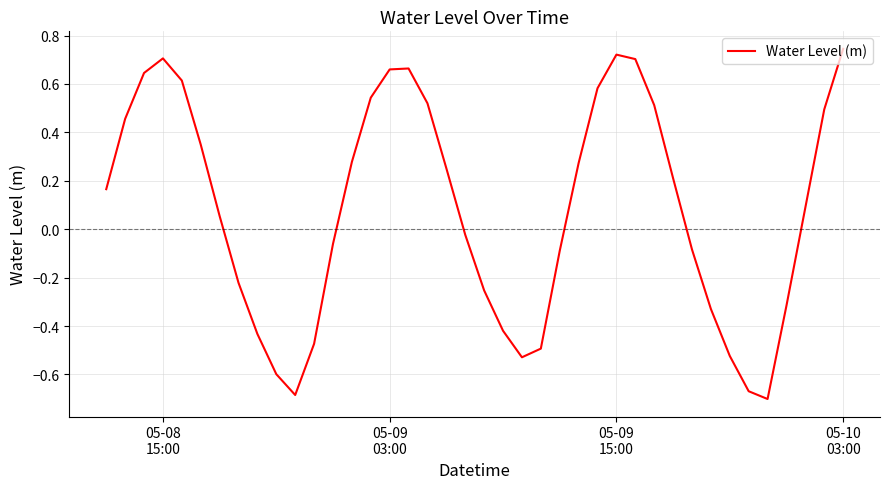

What is the difference between the maximum and minimum values?

1.4